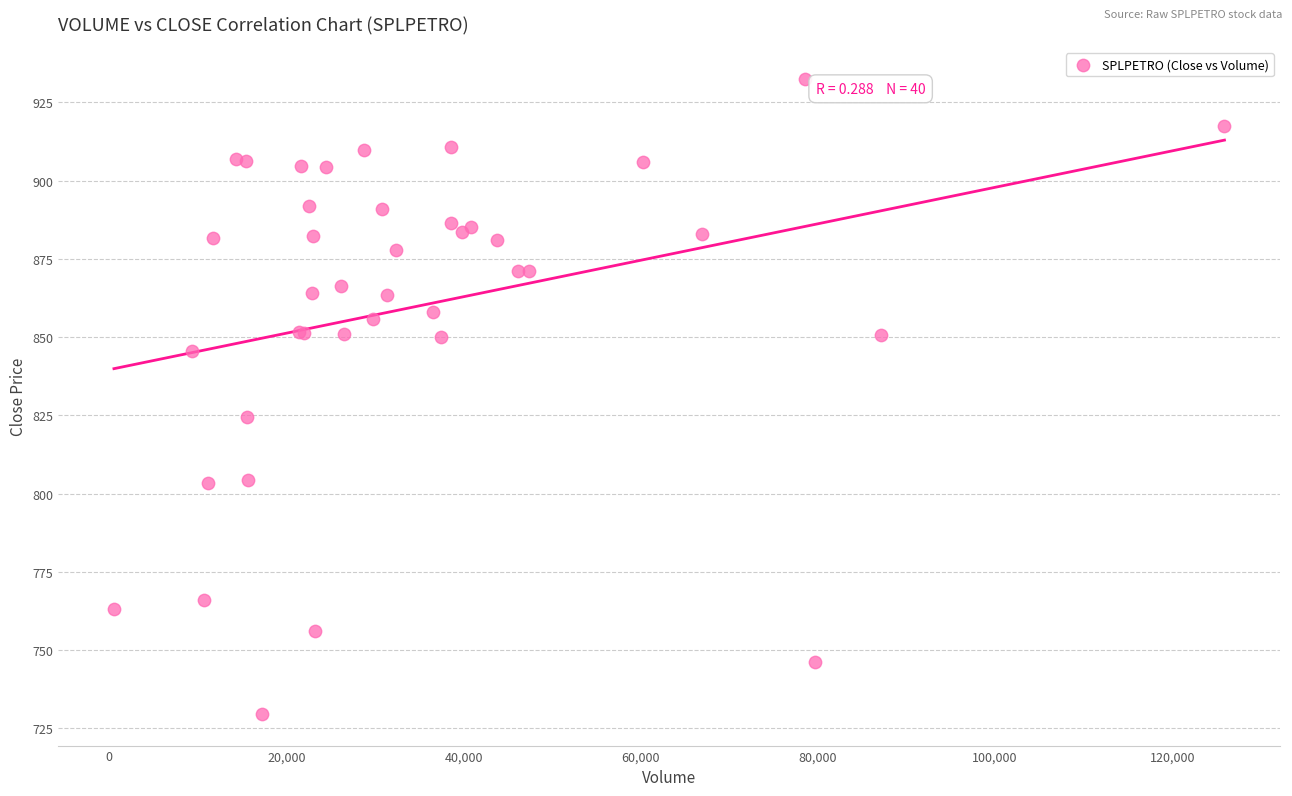

What Y value in the scatter plot is closest to 831?

824.5